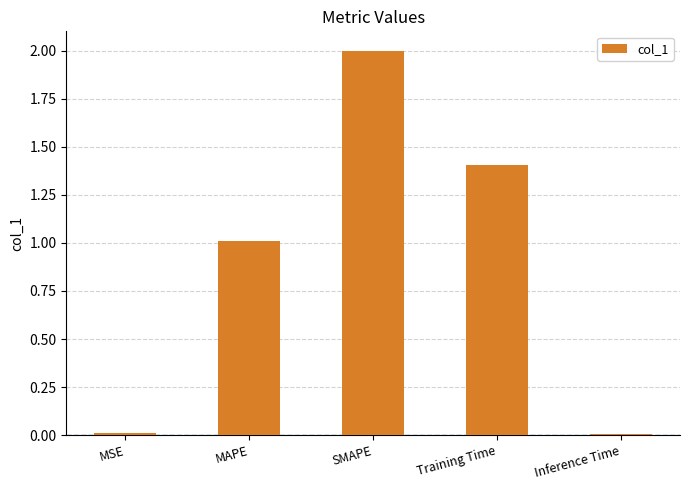

What is the difference between the maximum and minimum values?

2.0